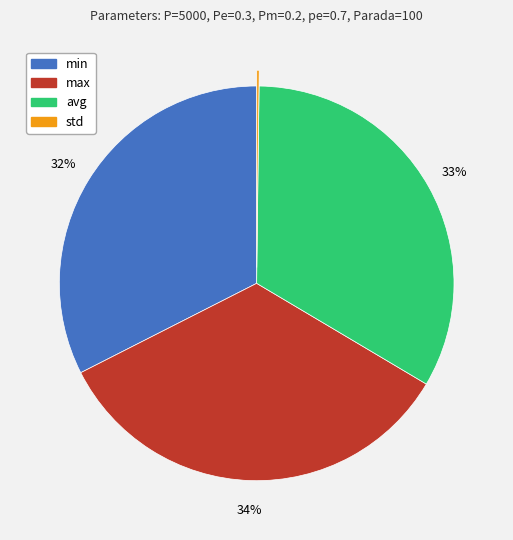

Is it true that avg is 45% of the pie?

False